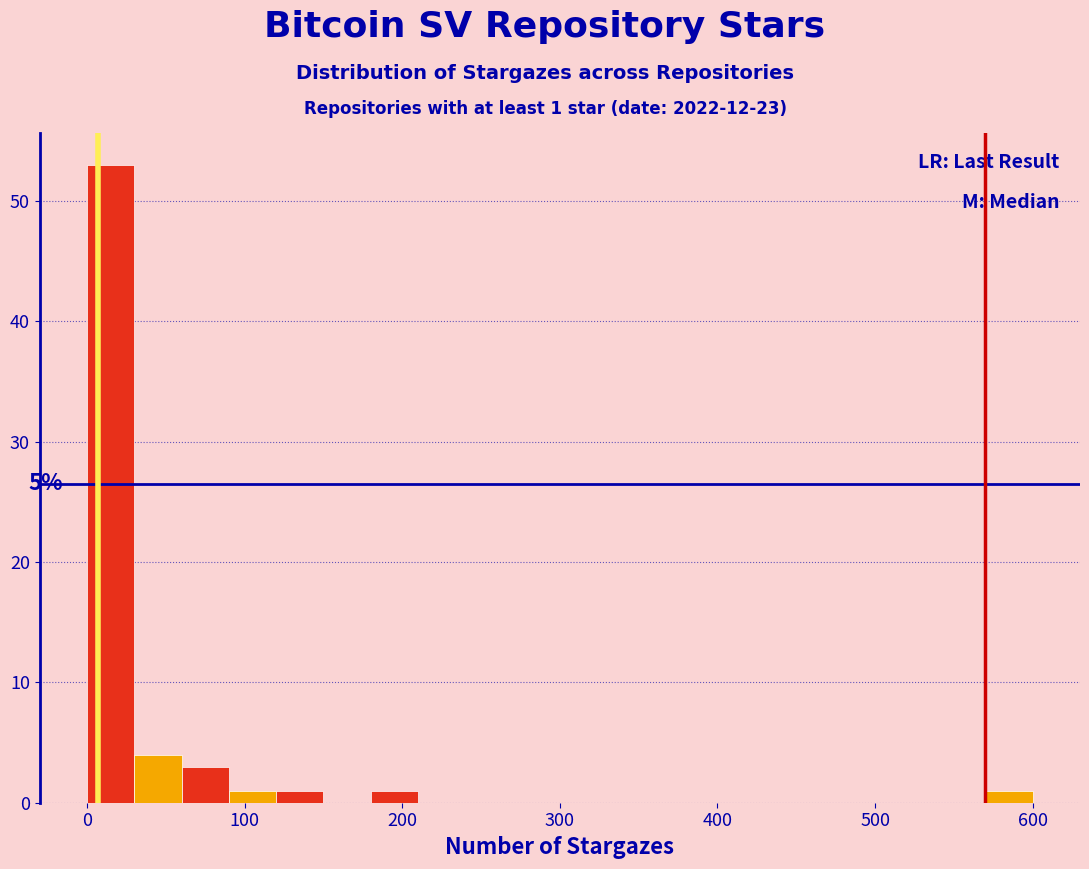

Read against the x-axis, roughly where is the centre of the tallest bar?

20